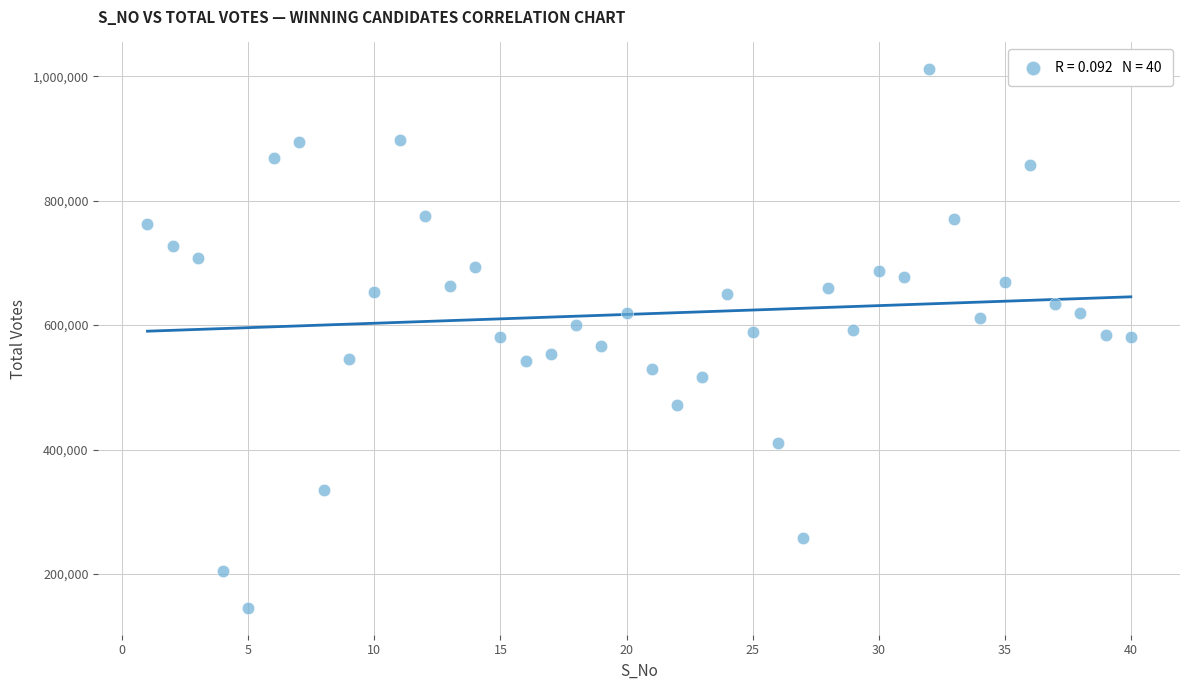

What is the range of Y values (max minus min)?

865391